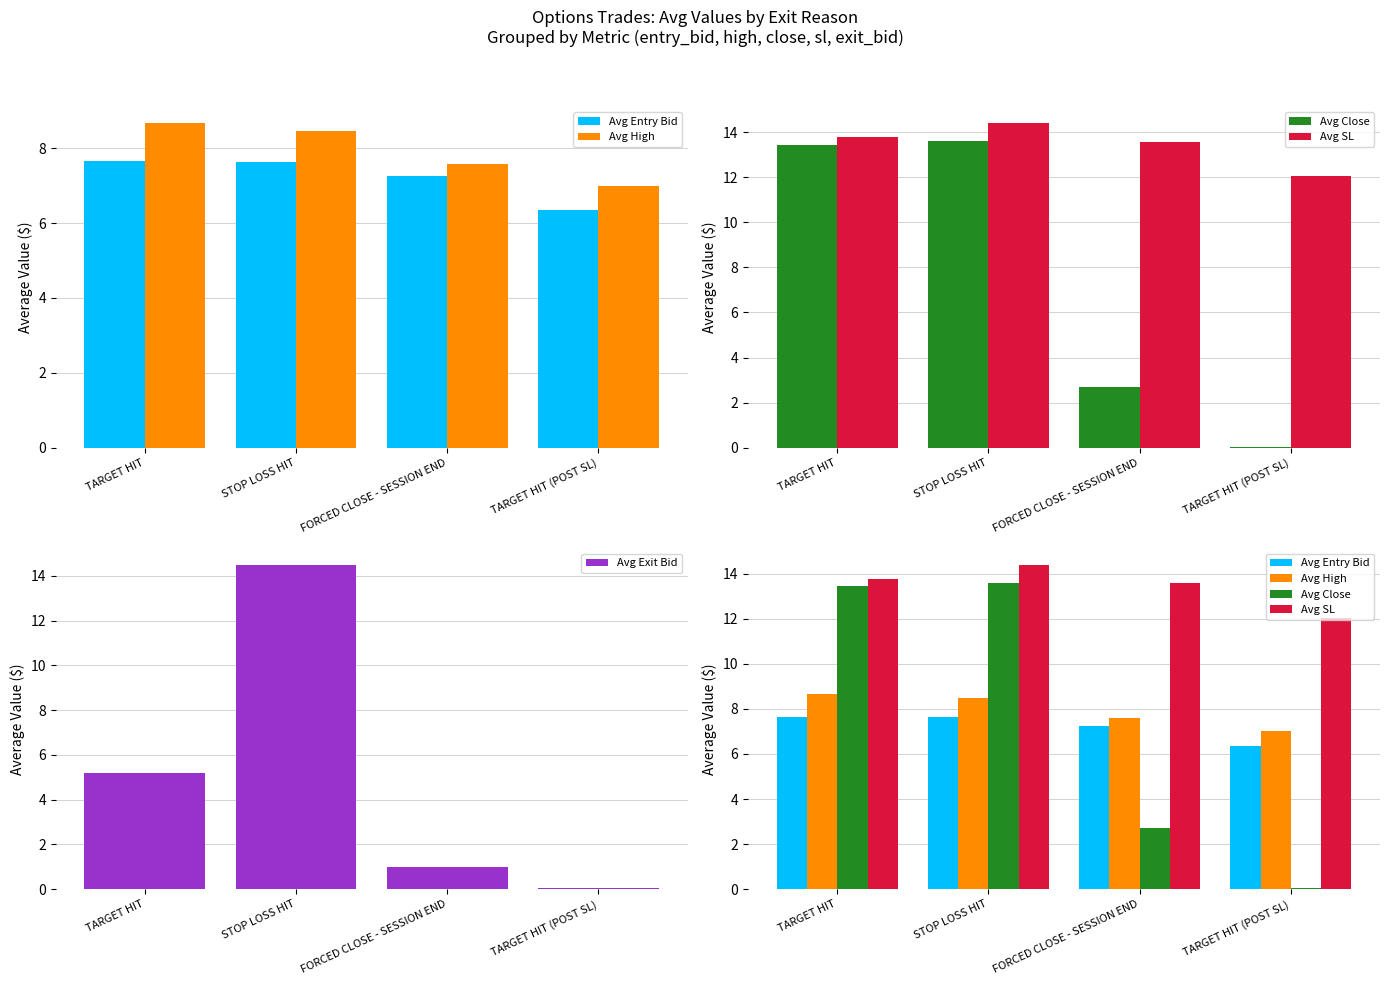

Is it true that Avg High equals 14.7 at TARGET HIT?

False